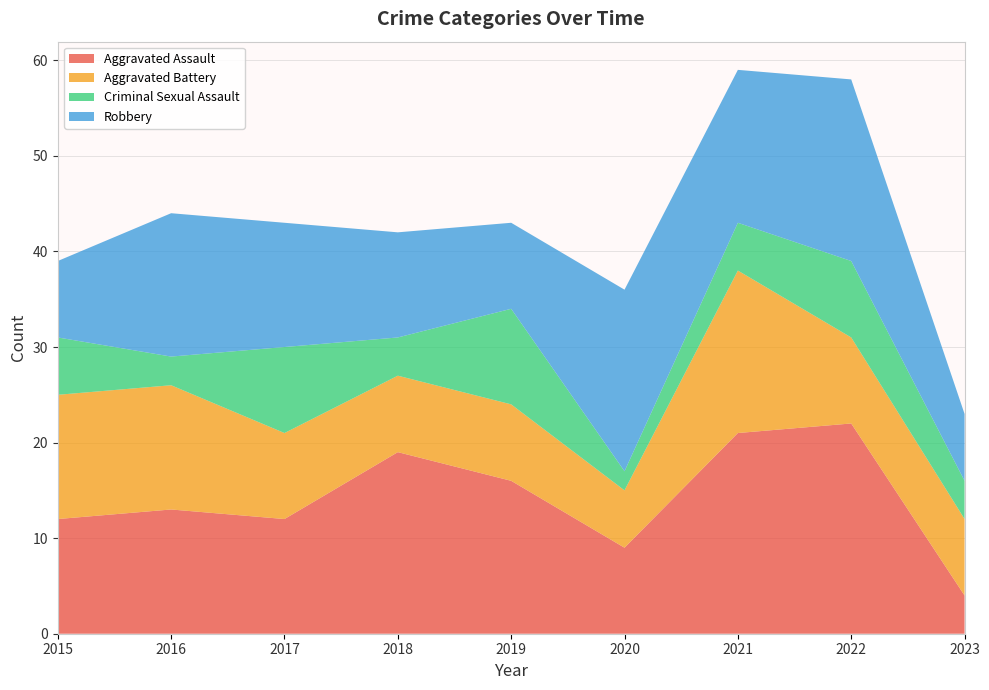

Reading left to right, extract all data points from this chart.

Aggravated Assault: 2015=12	2016=13	2017=12	2018=19	2019=16	2020=9	2021=21	2022=22	2023=4
Aggravated Battery: 2015=13	2016=13	2017=9	2018=8	2019=8	2020=6	2021=17	2022=9	2023=8
Criminal Sexual Assault: 2015=6	2016=3	2017=9	2018=4	2019=10	2020=2	2021=5	2022=8	2023=4
Robbery: 2015=8	2016=15	2017=13	2018=11	2019=9	2020=19	2021=16	2022=19	2023=7